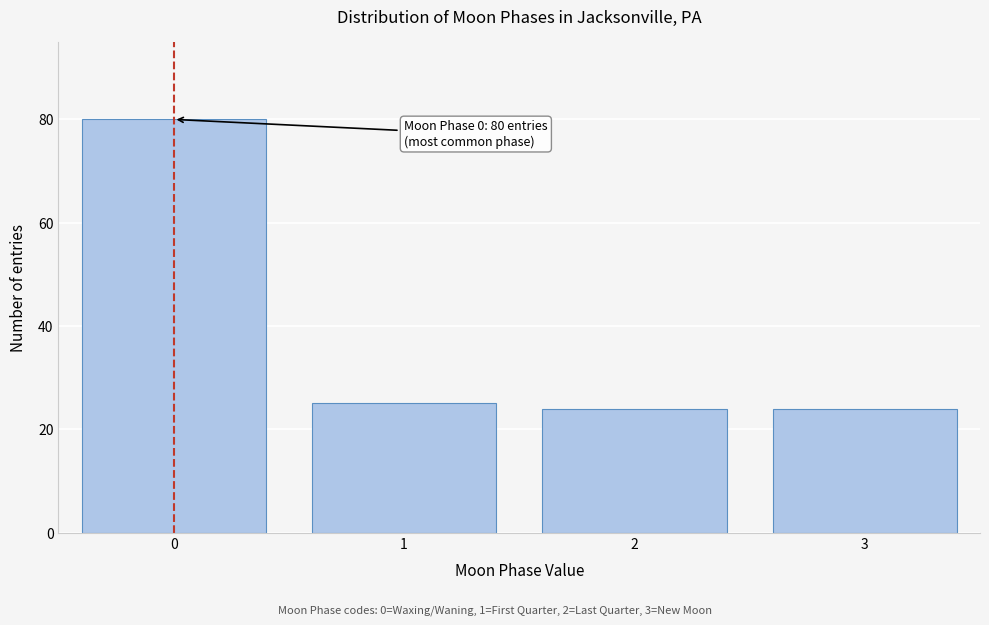

Reading left to right, what are all the values shown in this chart?

0=80	1=25	2=24	3=24